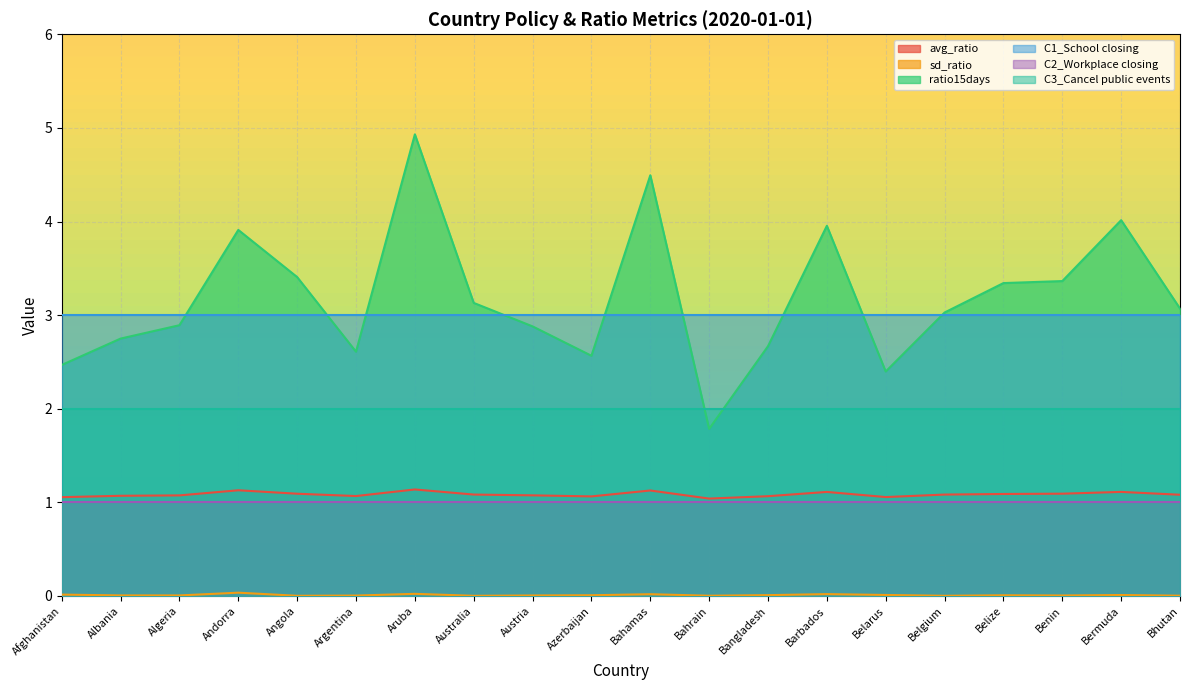

What is the total value across all series at Bangladesh?

9.7